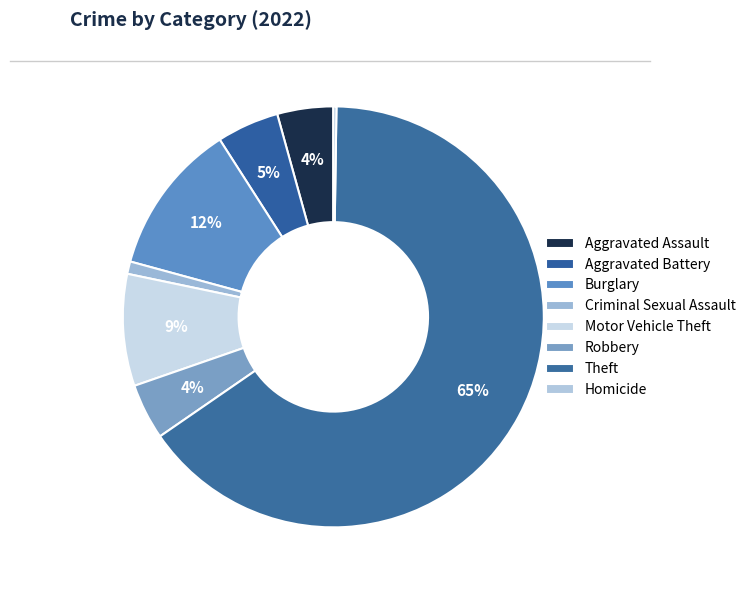

How many segments does this pie chart have?

8